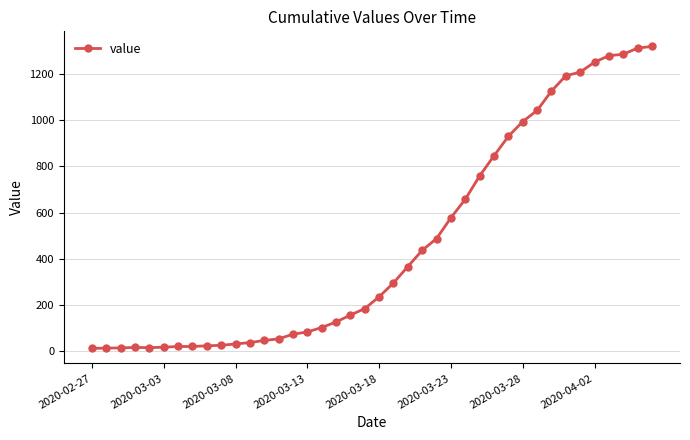

What is the average value?

467